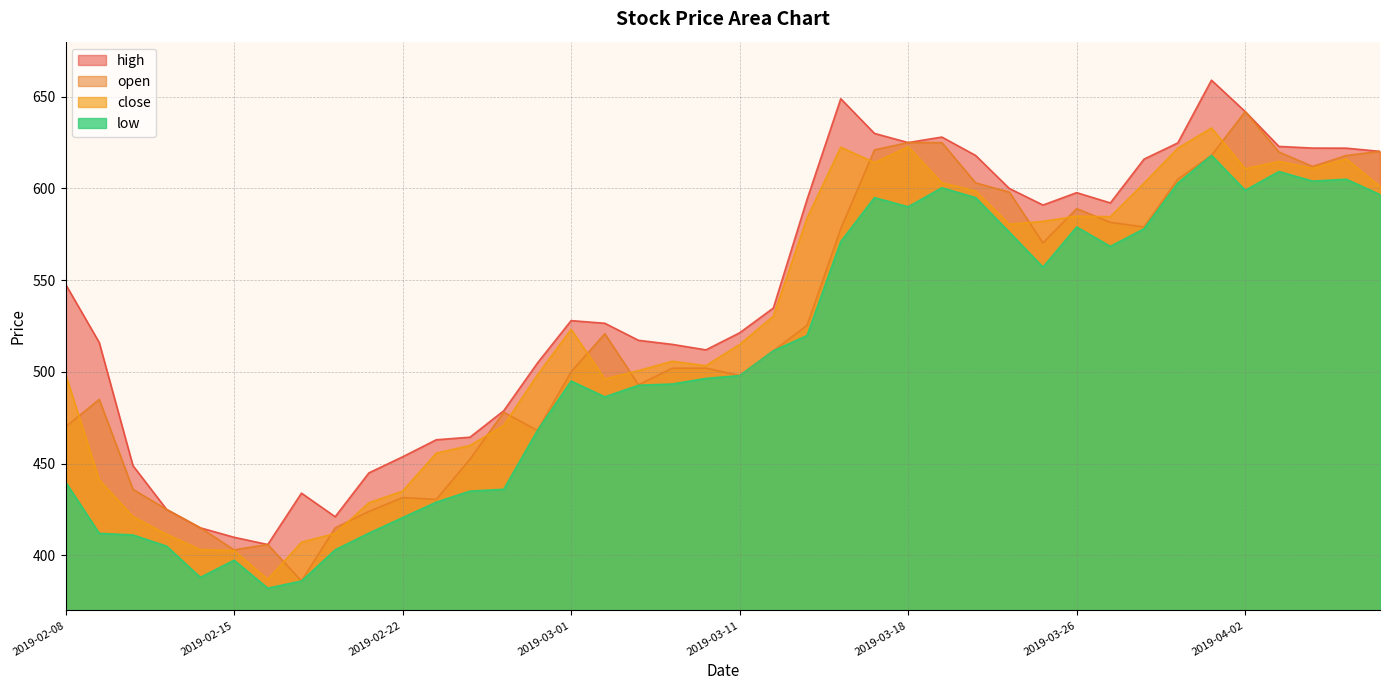

Between 2019-03-15 and 2019-03-28, which is larger?

2019-03-15